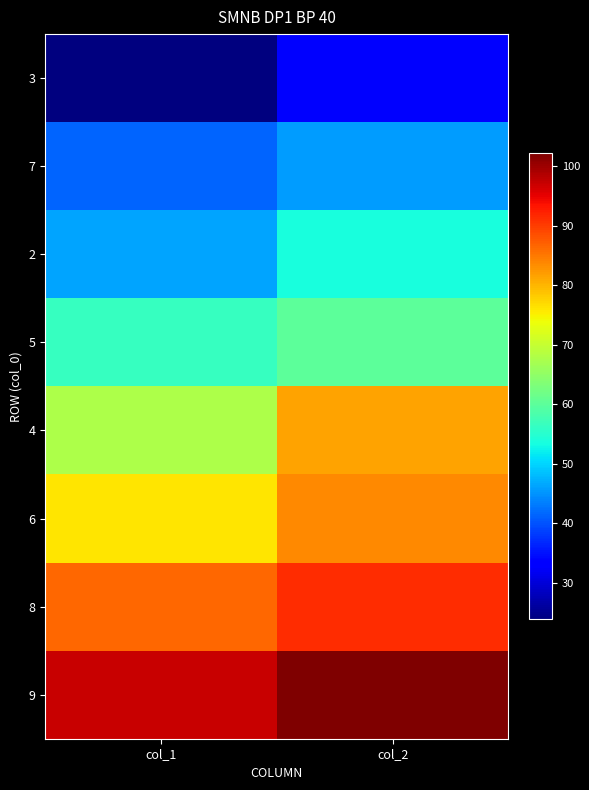

Reading left to right, what are all the values shown in this chart?

3: col_1=23.8	col_2=32.8
7: col_1=41.4	col_2=45.7
2: col_1=46.3	col_2=53.8
5: col_1=56.5	col_2=60.0
4: col_1=67.6	col_2=81.5
6: col_1=76.1	col_2=83.7
8: col_1=86.4	col_2=91.4
9: col_1=97.2	col_2=102.2